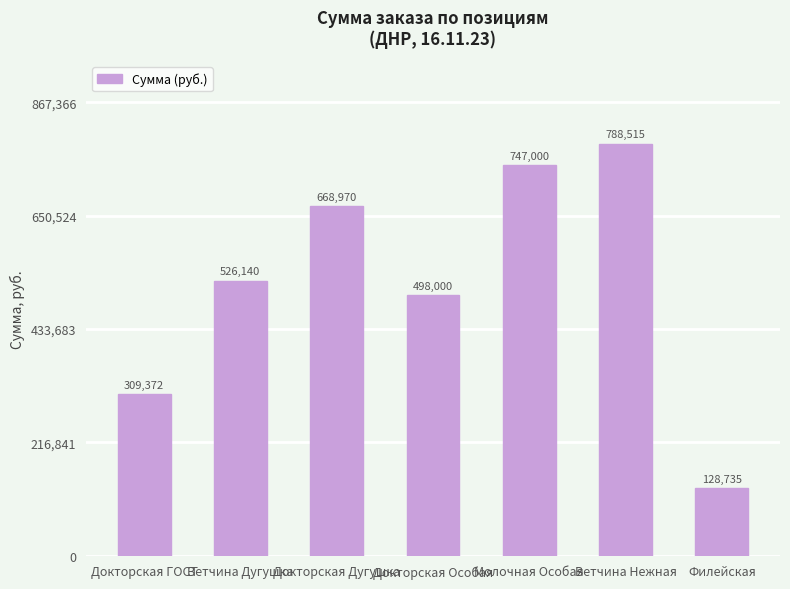

Rank the categories by value from lowest to highest.

Филейская, Докторская ГОСТ, Докторская Особая, Ветчина Дугушка, Докторская Дугушка, Молочная Особая, Ветчина Нежная